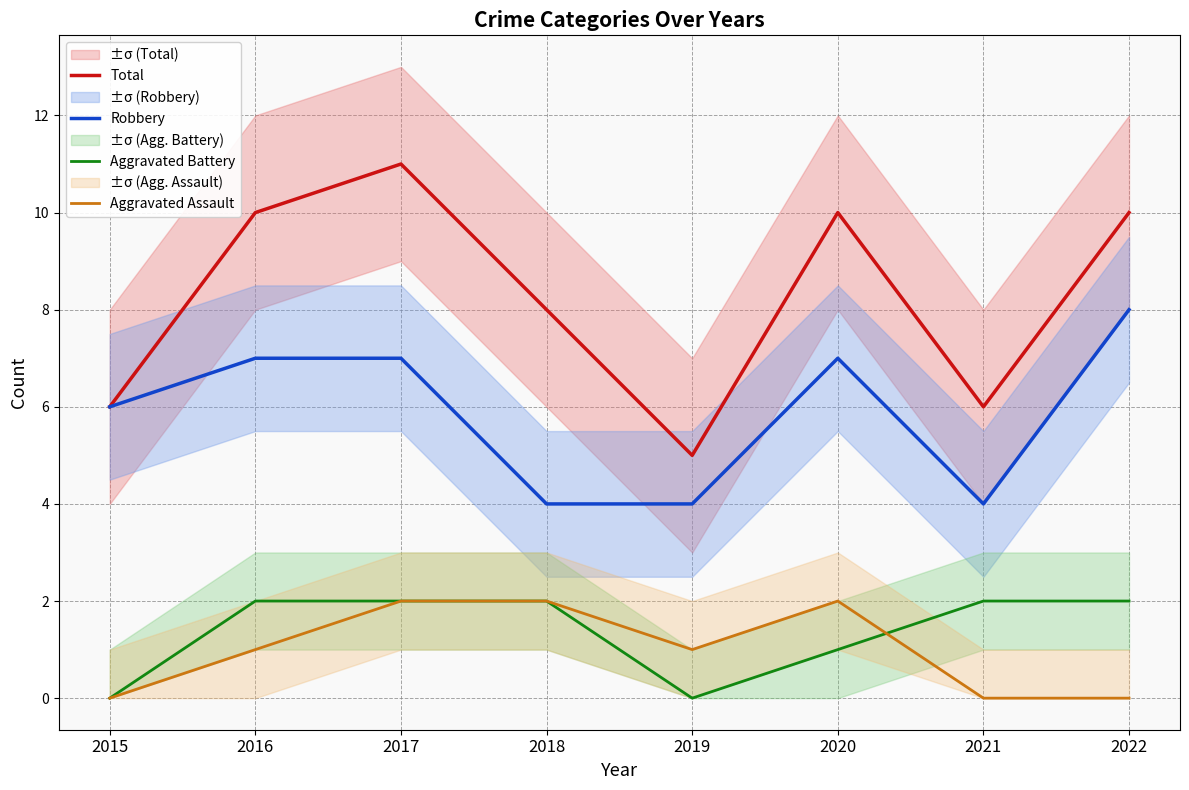

What is the difference between the second highest and minimum values in the Robbery series?

3